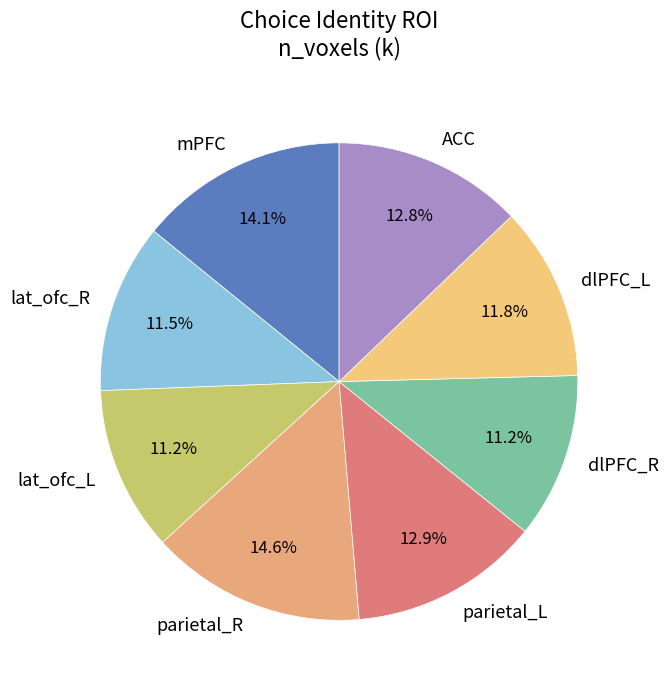

Is it true that lat_ofc_L is 4% of the pie?

False